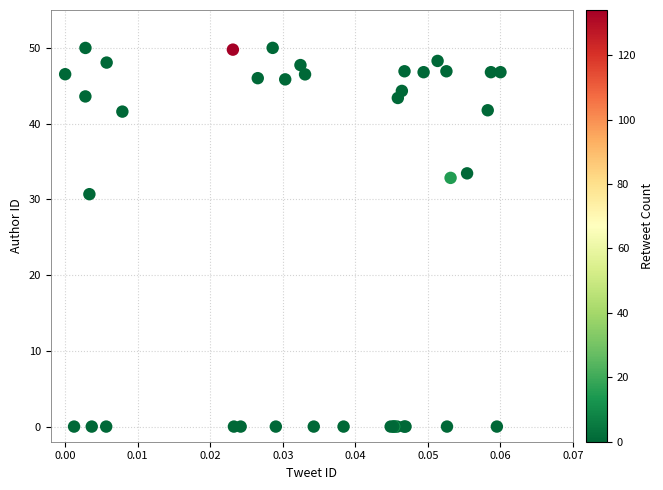

What Y value in the scatter plot is closest to 25?

30.7